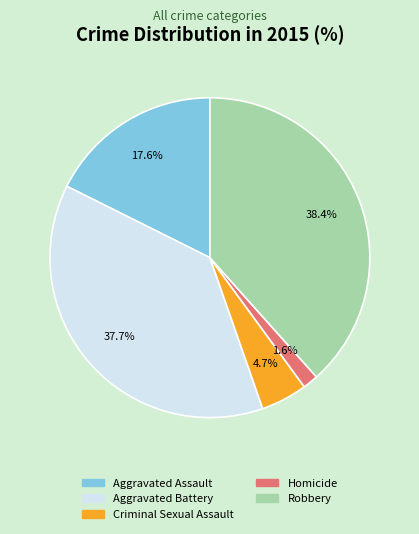

How many segments does this pie chart have?

5